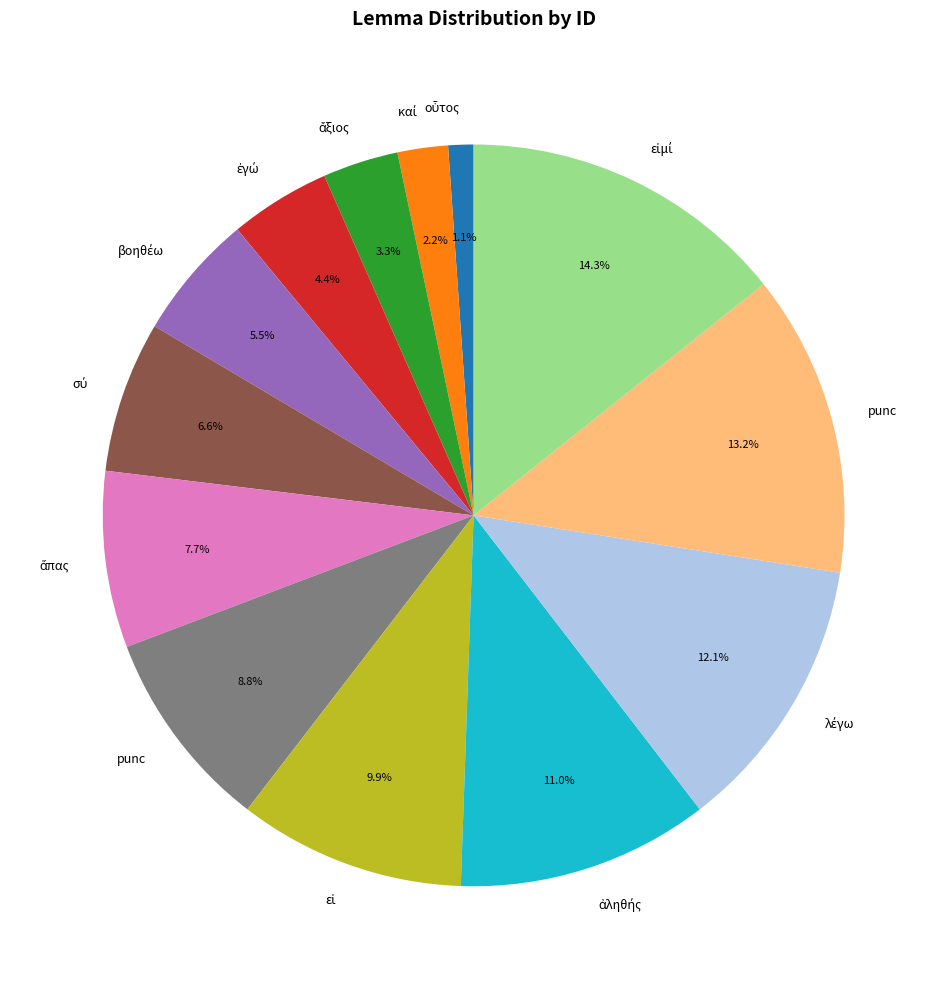

How many slices are in this pie chart?

13